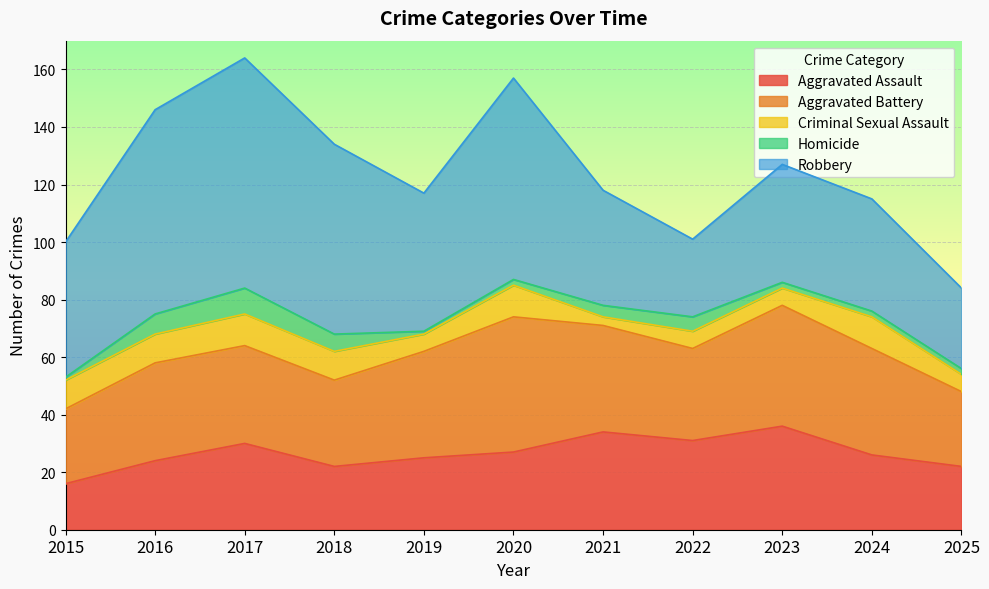

Where does the Homicide series first go above 2?

2016